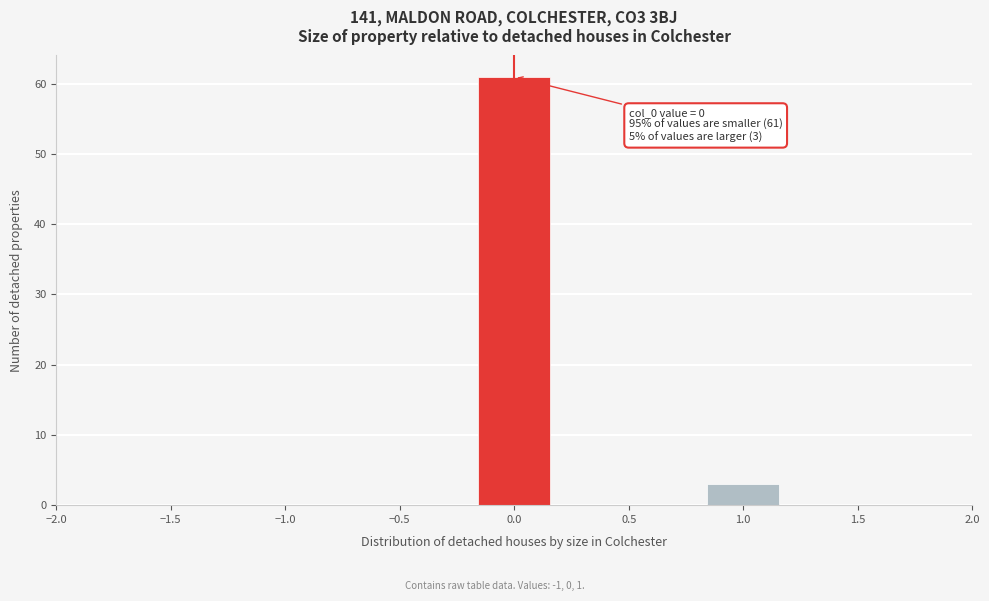

Which range on the x-axis has the tallest bar?

-0.15 to 0.15